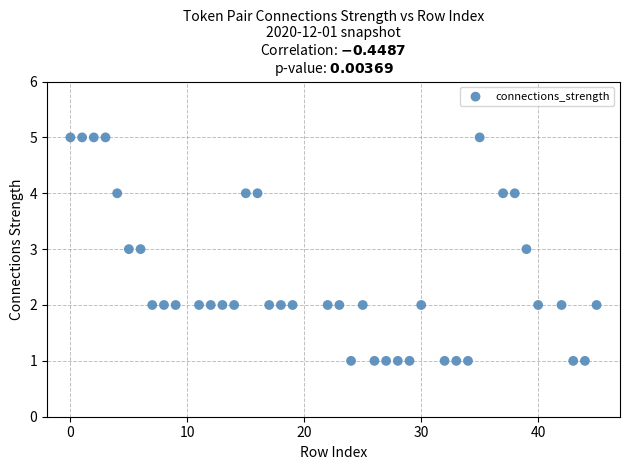

What is the range of X values (max minus min)?

45